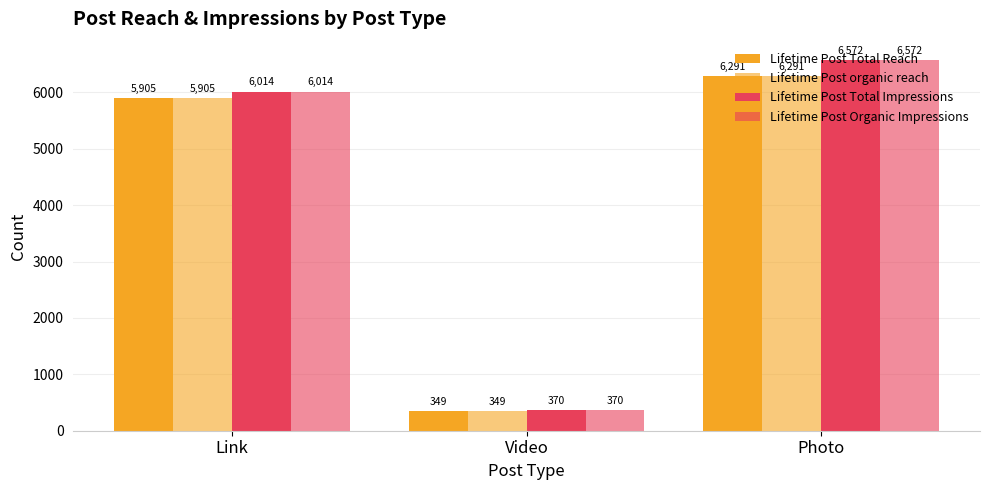

How many groups of bars are there?

3